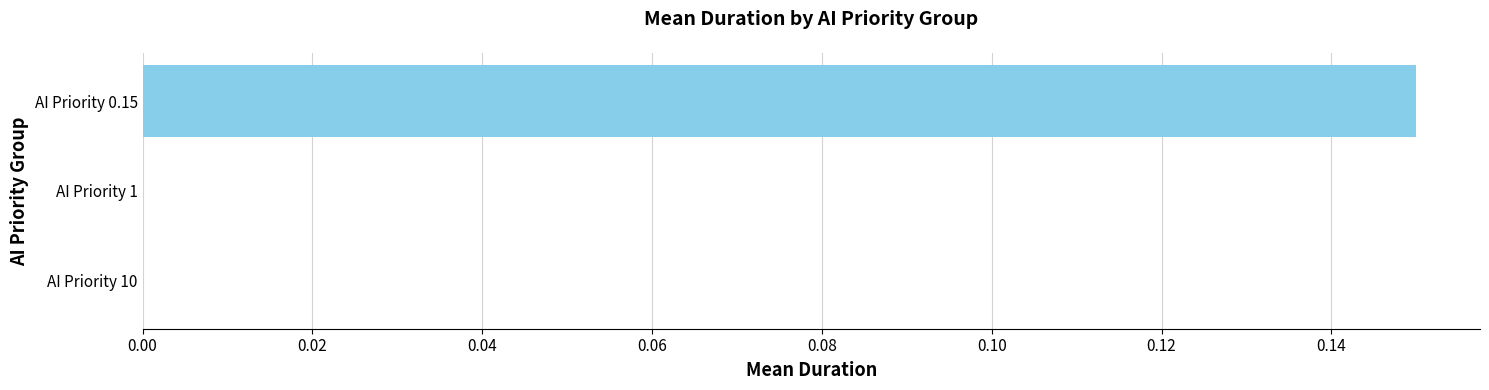

Which category has the highest value across all series?

AI Priority 0.15